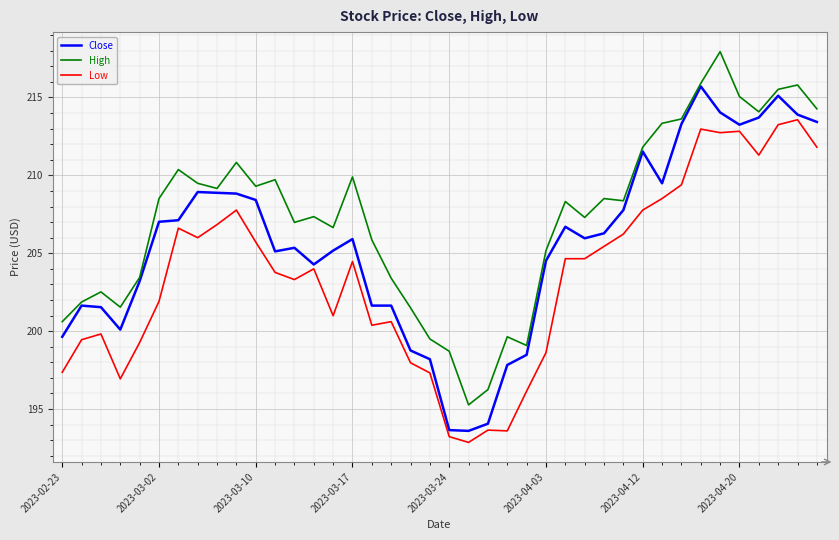

Which series has the largest total across all categories?

High